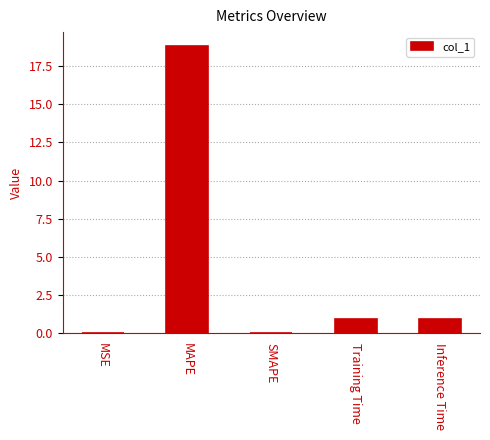

What is the greatest value displayed?

18.8